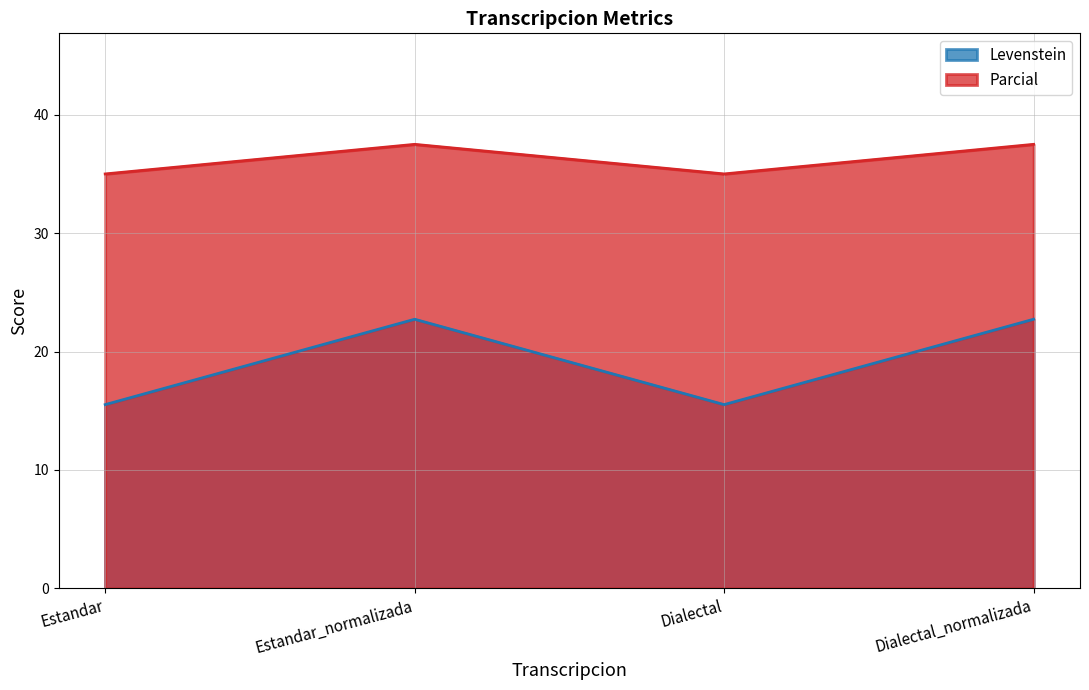

What is the difference between the maximum and minimum values in the Levenstein series?

7.2